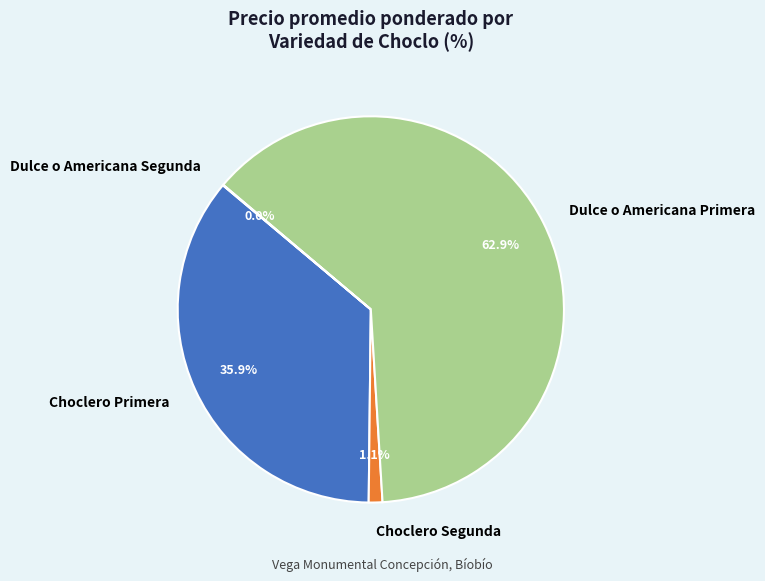

Between Choclero Segunda and Choclero Primera, which is larger?

Choclero Primera